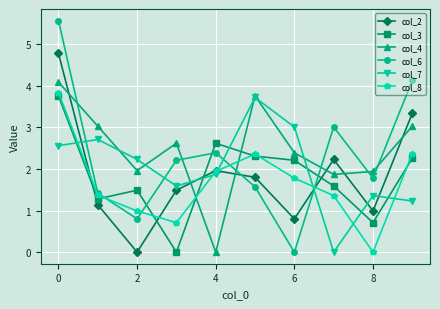

What is the value of the col_3 point at the 1st from the left?

3.8